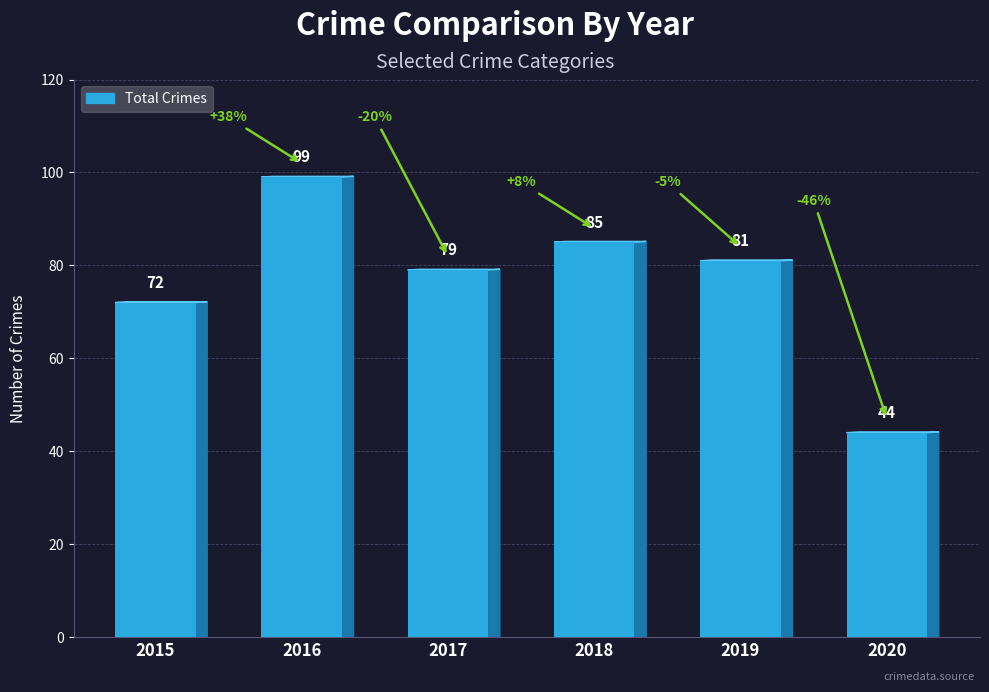

At which label does the data first exceed 81?

2016